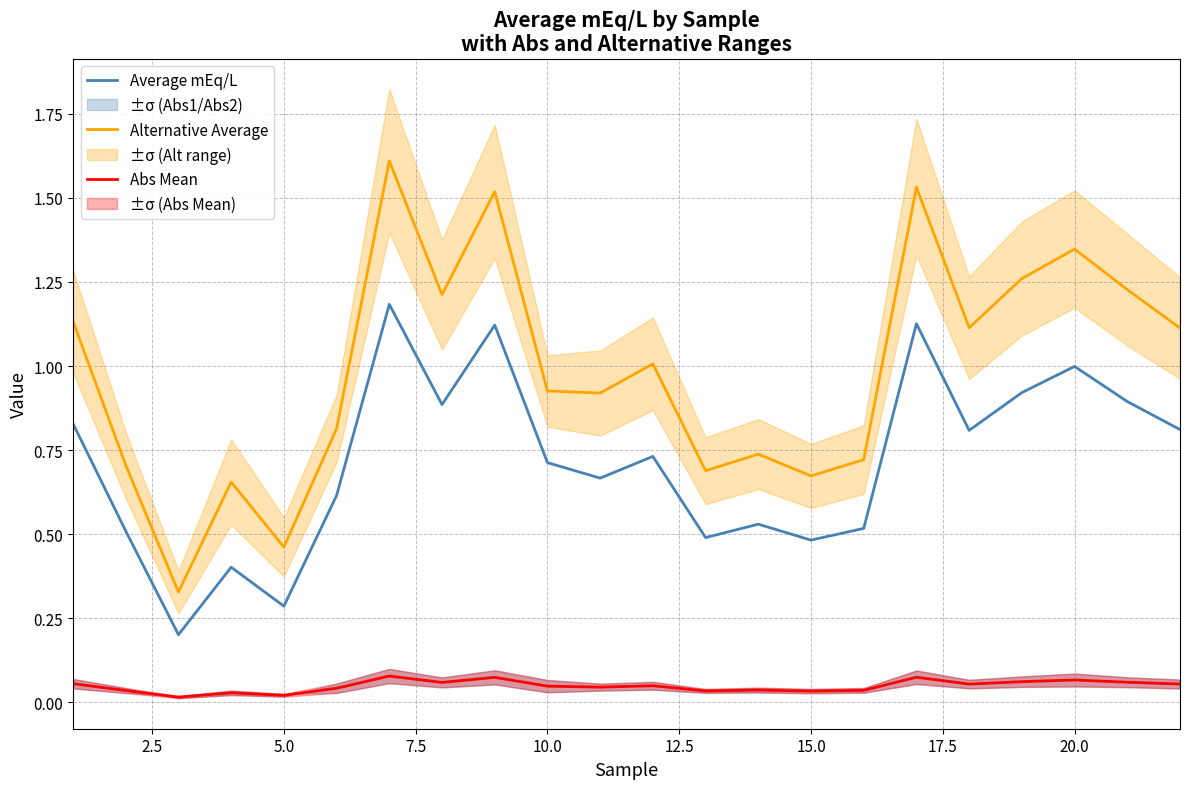

True or false: Abs Mean and Average mEq/L intersect in this chart.

False